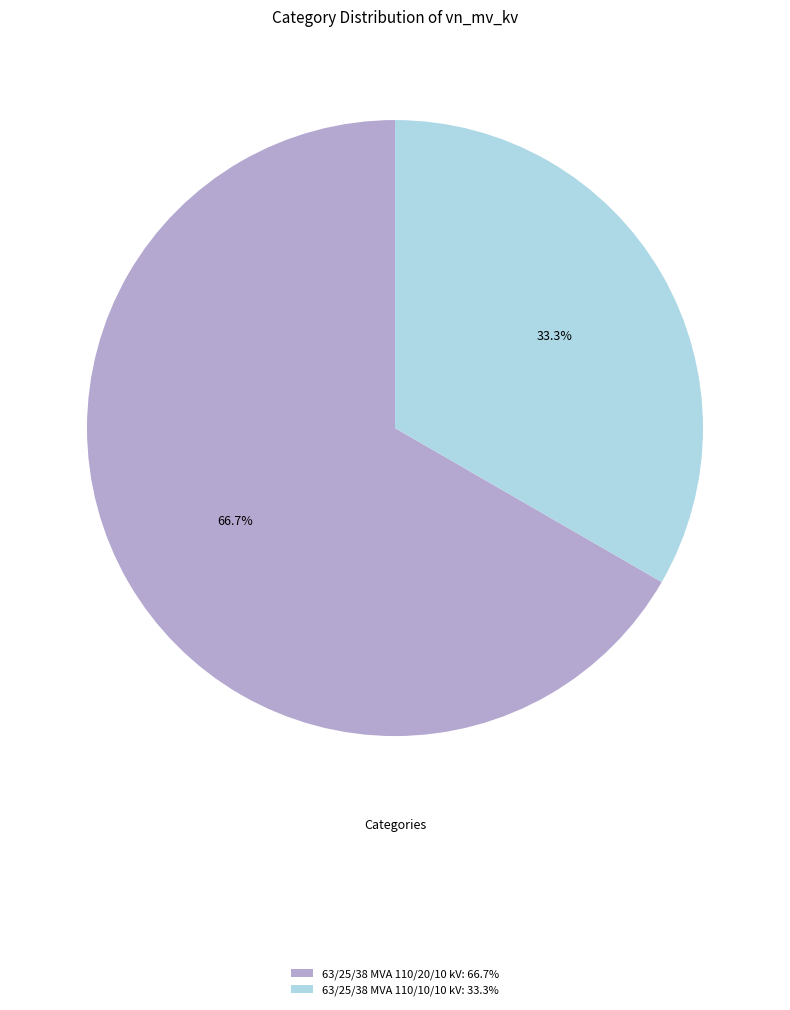

To the nearest percent, what is the average slice percentage?

50%